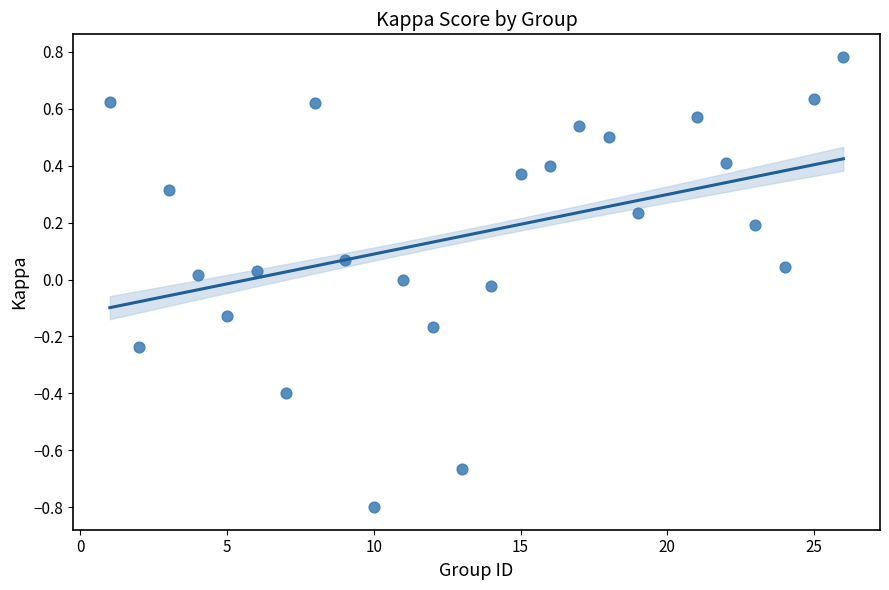

What is the range of X values (max minus min)?

25.0